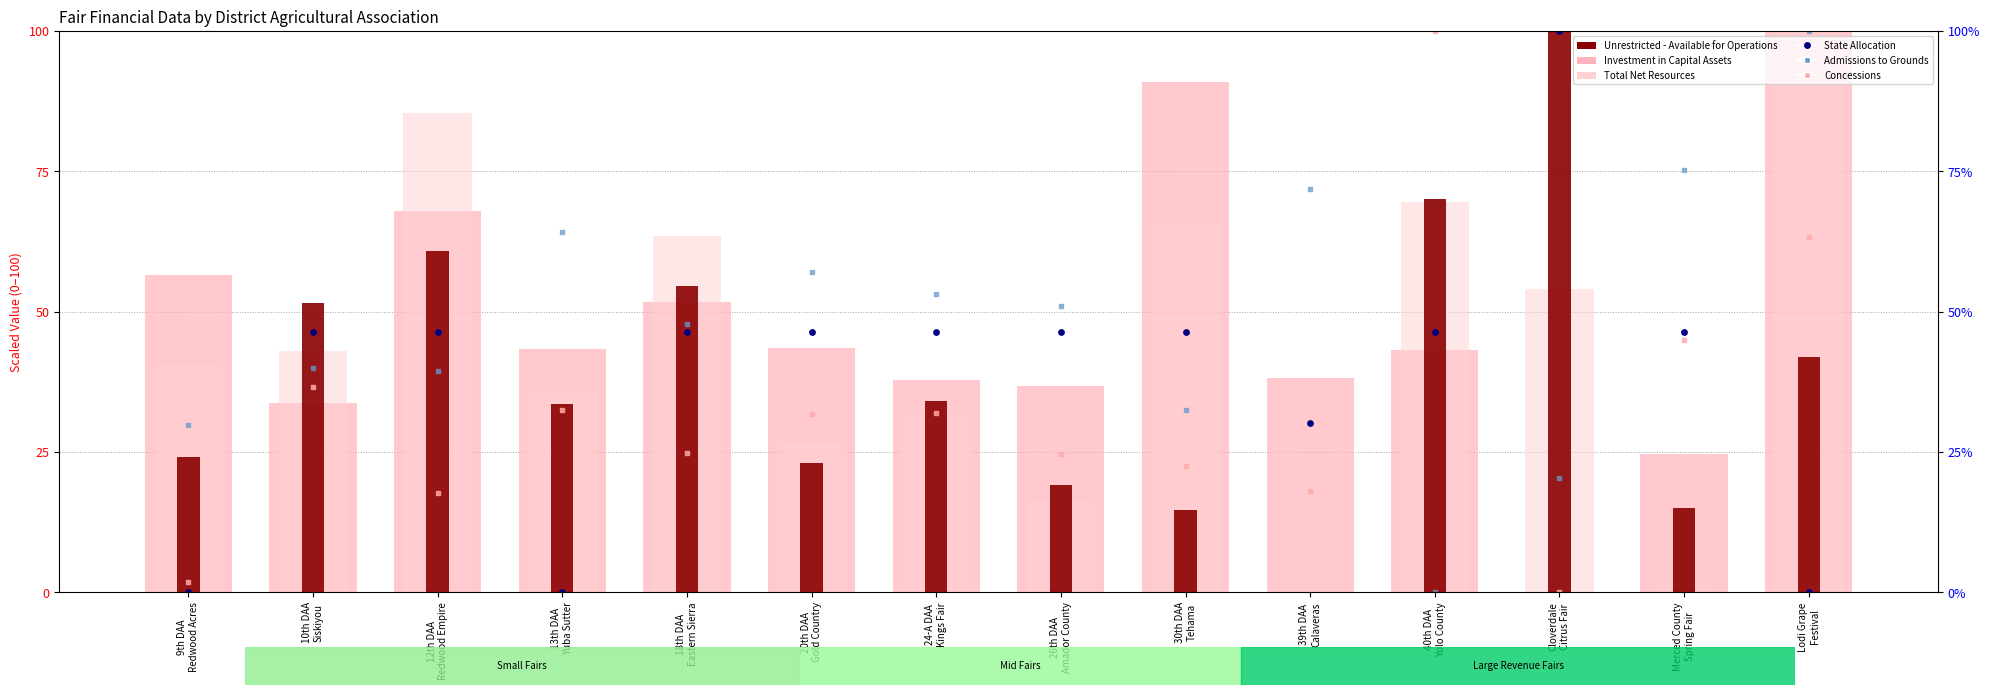

At how many categories does at least one series exceed 79?

5